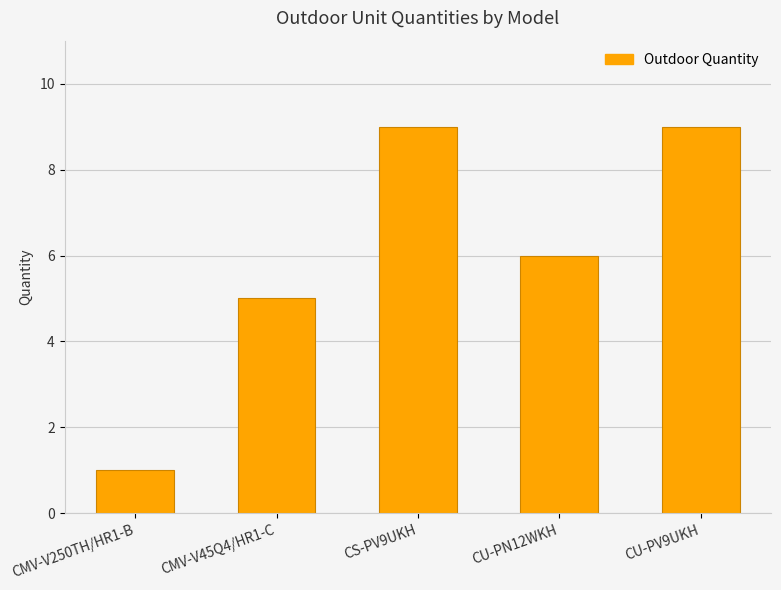

What is the ratio of the value at CS-PV9UKH to the value at CU-PN12WKH?

1.5